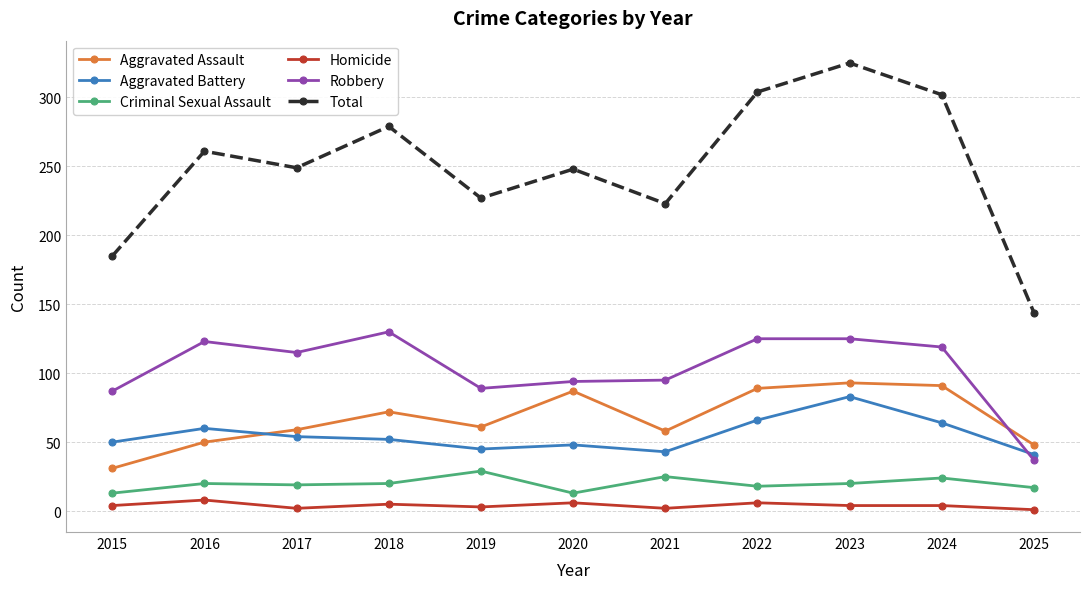

How many data points in Aggravated Assault are less than 61?

5